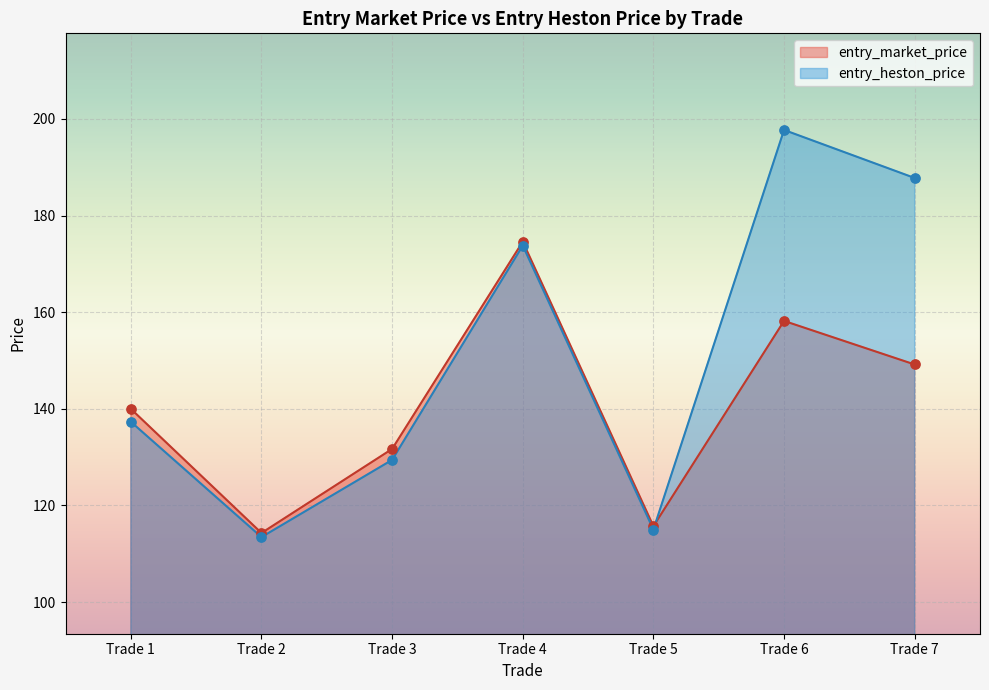

Which series has the largest total across all categories?

entry_heston_price